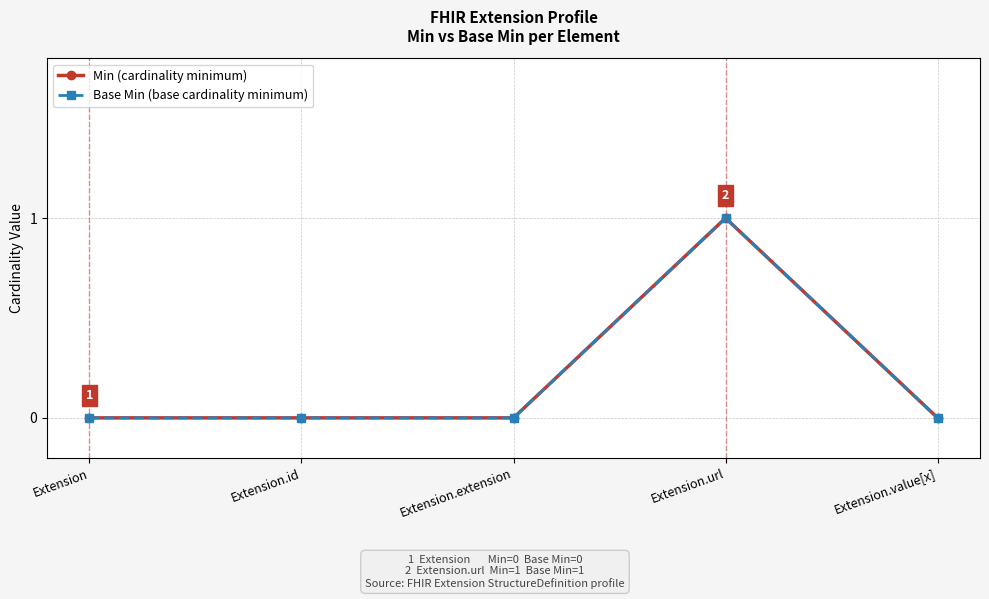

The Base Min (base cardinality minimum) series shows 0 at Extension.id. True or false?

True